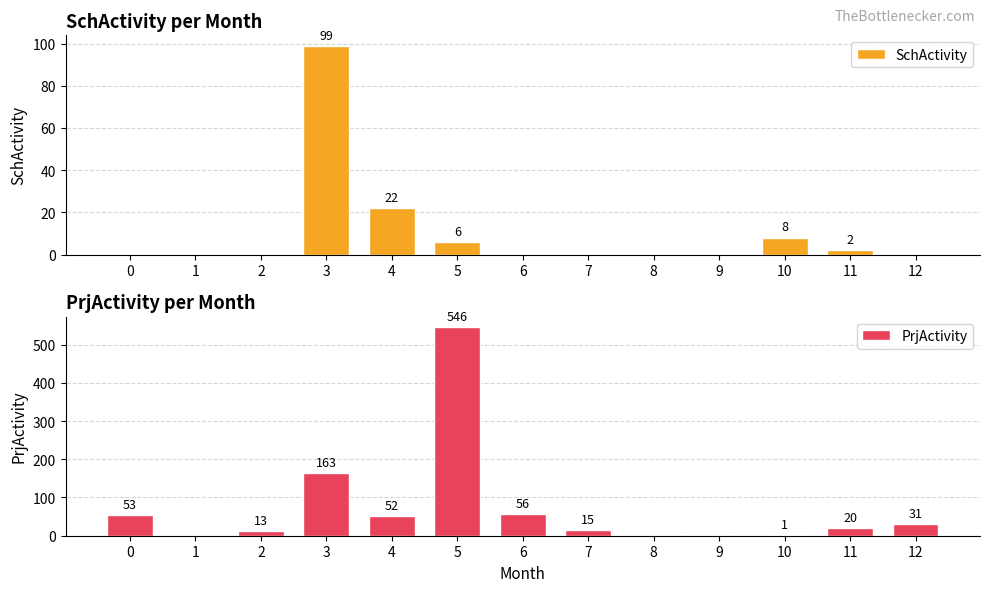

Rank the series by their average value, from lowest to highest.

SchActivity, PrjActivity